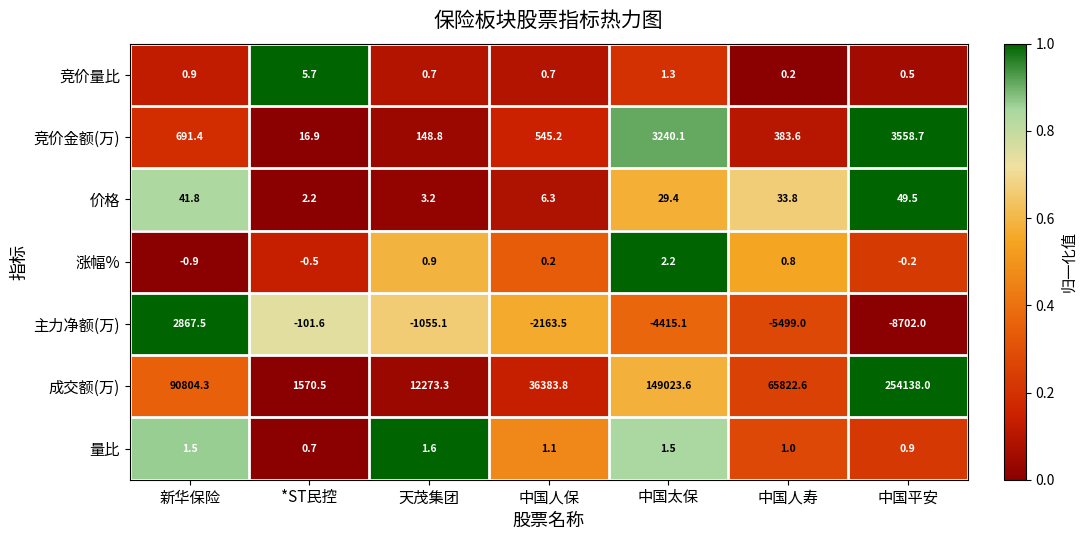

What is the average value of the 竞价金额(万) series?

1226.4